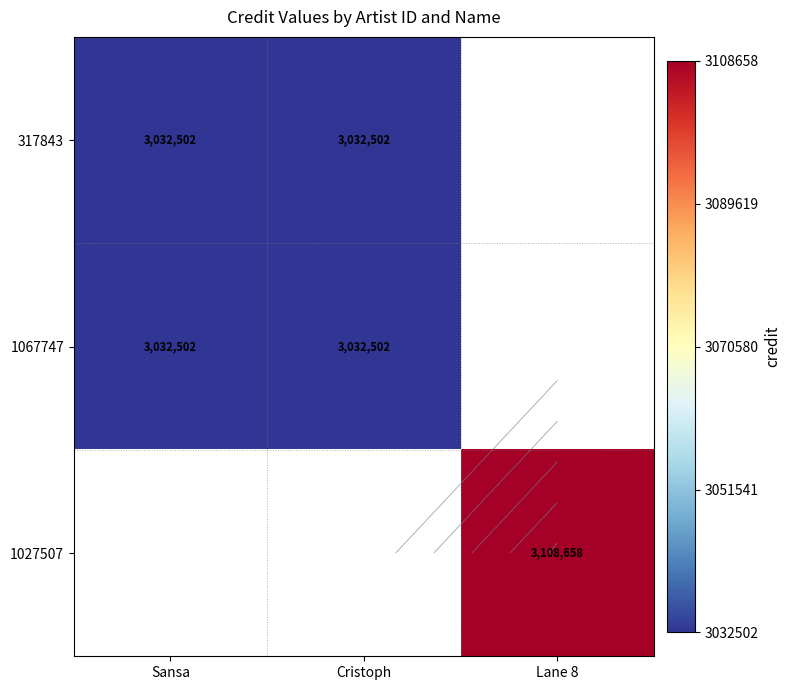

What is the lowest value of the 317843 series?

3032502.0